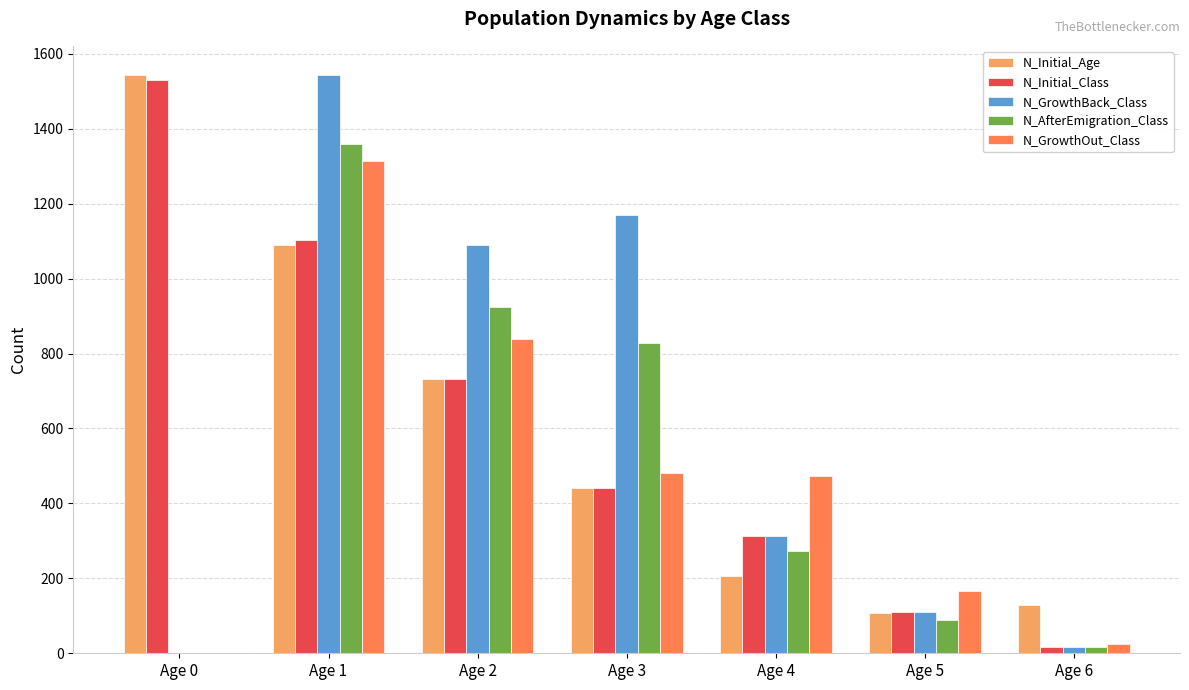

Is the value of N_AfterEmigration_Class at Age 6 greater than the value of N_GrowthOut_Class at Age 2?

No